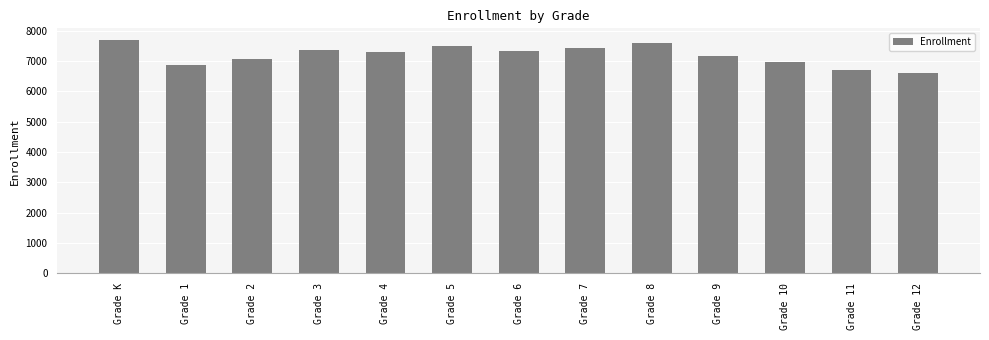

What is the smallest value displayed?

6605